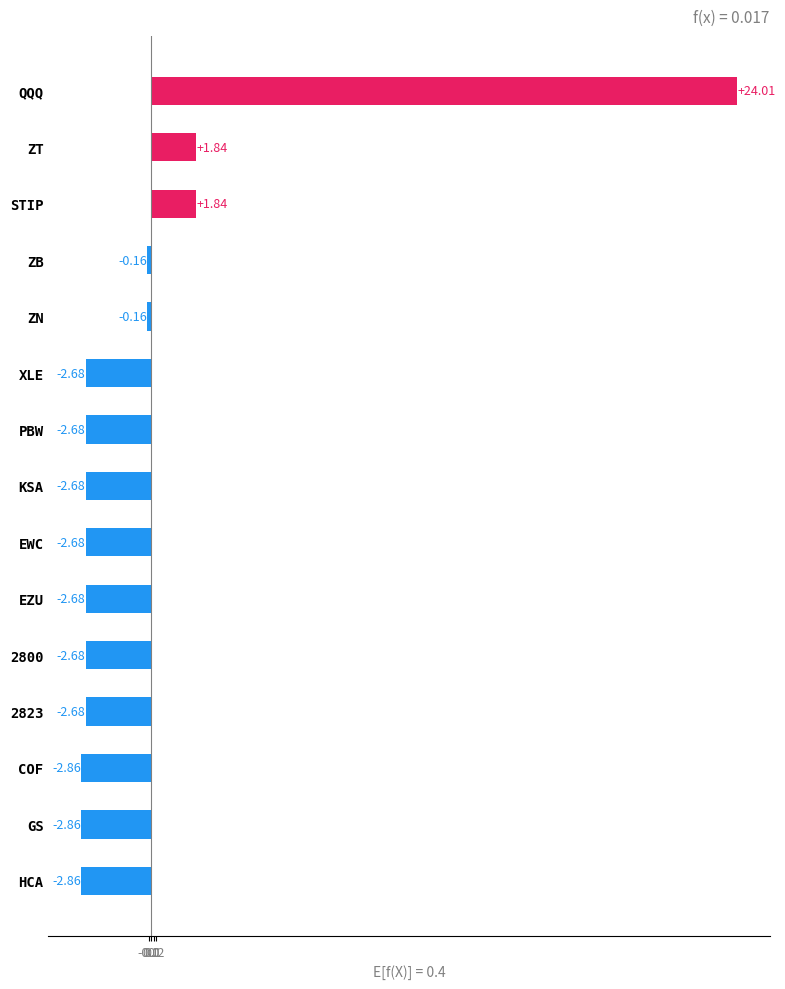

What is the sum of the values at HCA and GS?

-5.7